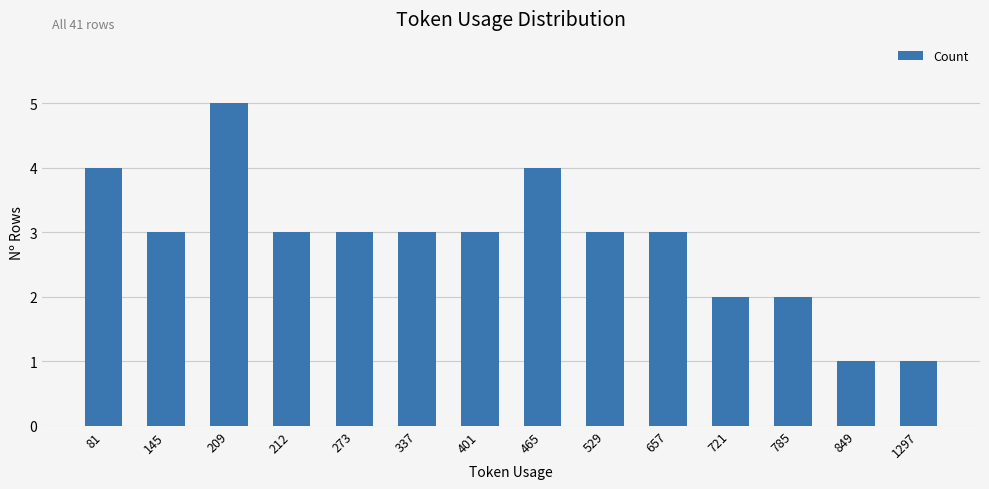

What is the minimum value shown in the chart?

1